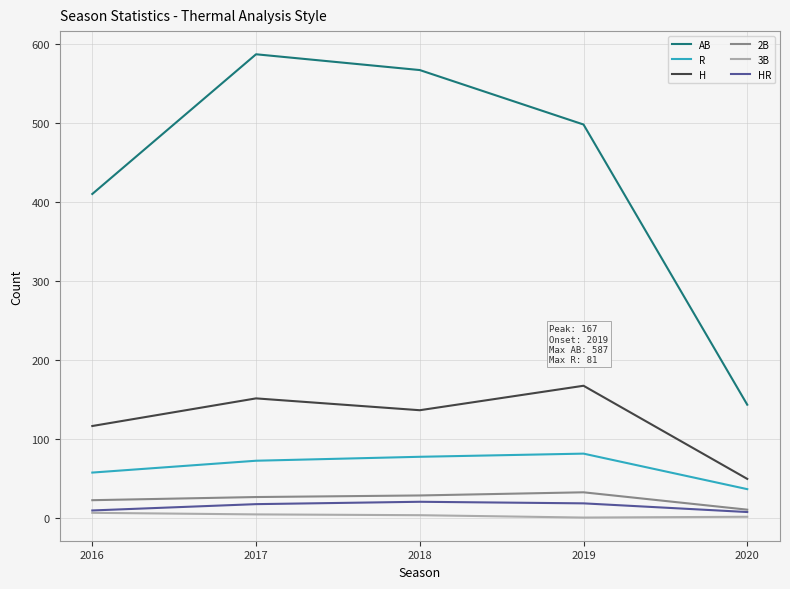

Where is H nearest to the value 108?

2016